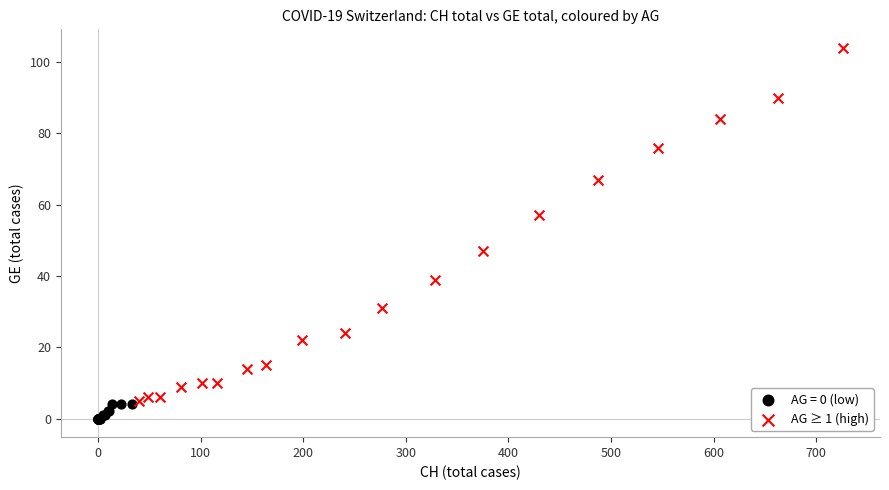

Which series contains the highest Y value?

AG ≥ 1 (high)